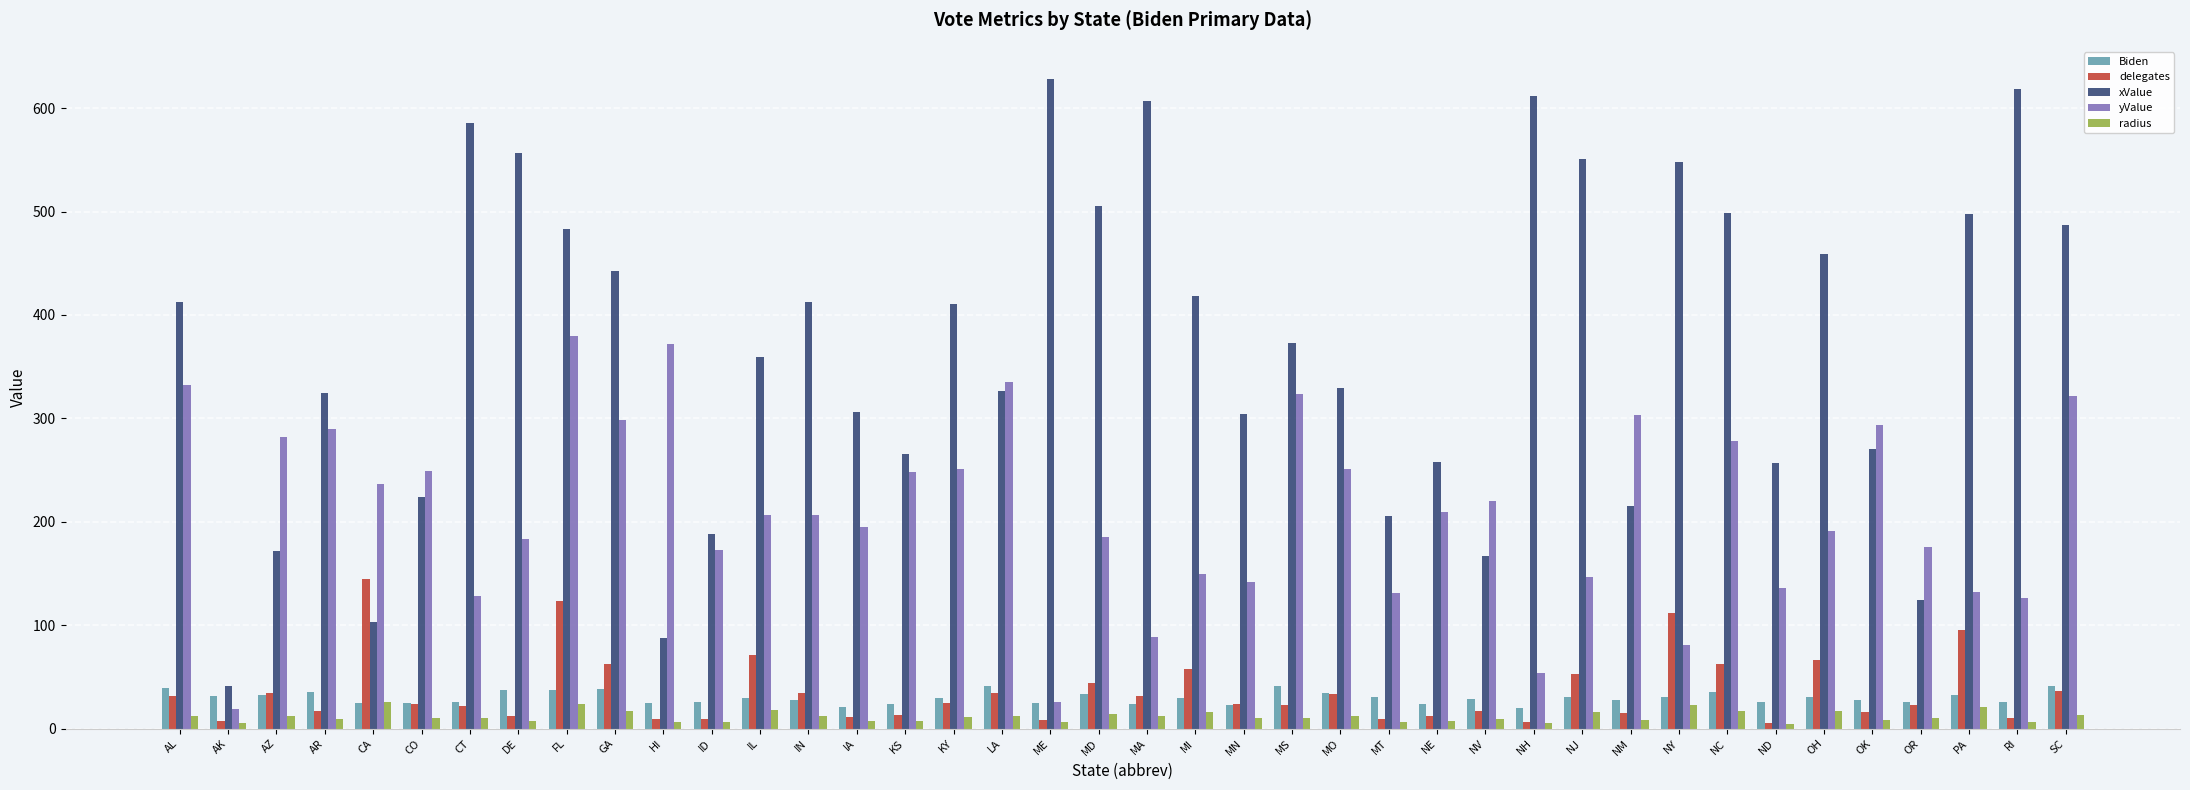

What is the label of the 3rd bar from the right?

PA